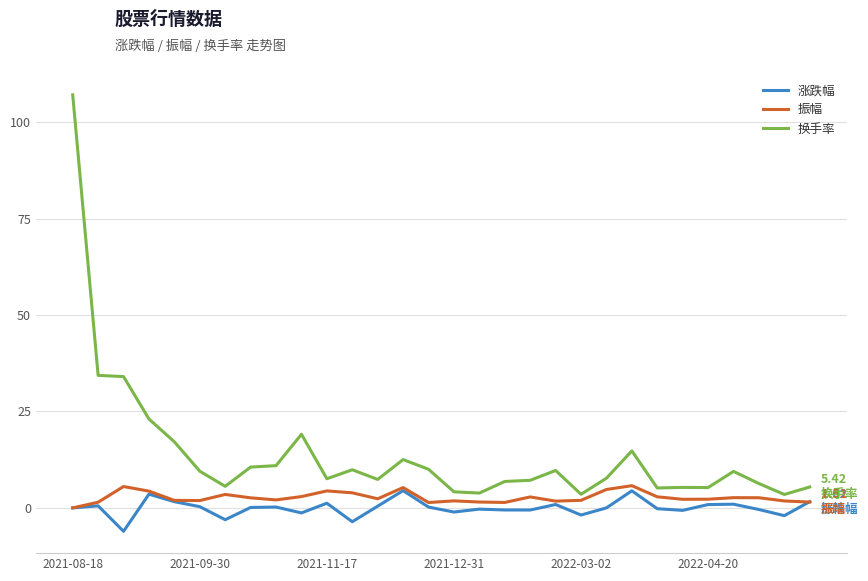

What is the difference between the second highest and second lowest values in the 涨跌幅 series?

8.0